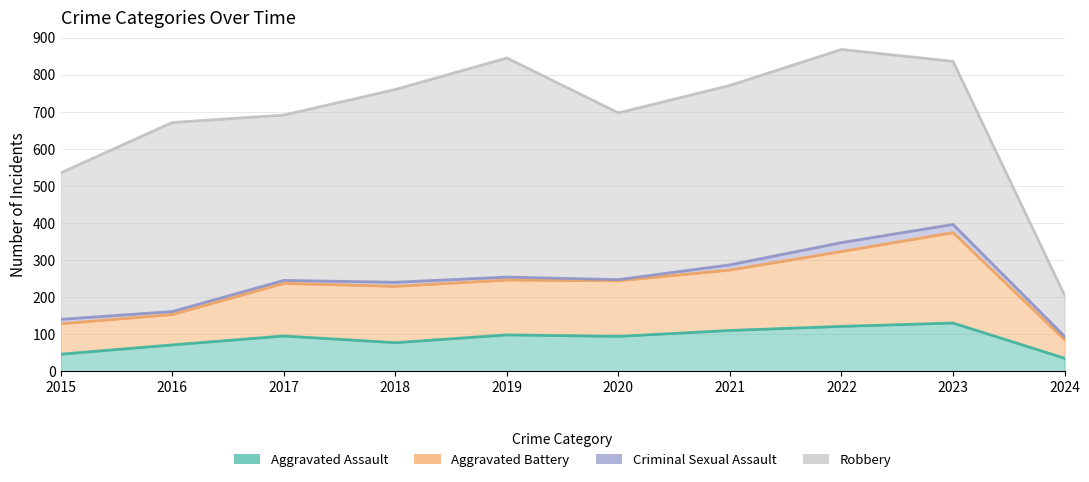

True or false: Aggravated Assault and Aggravated Battery intersect in this chart.

False